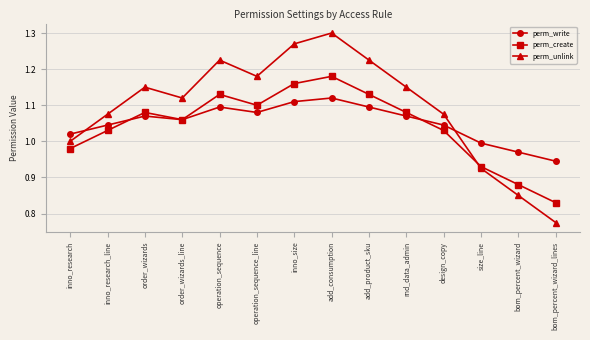

Which label corresponds to the smallest value in the chart?

bom_percent_wizard_lines